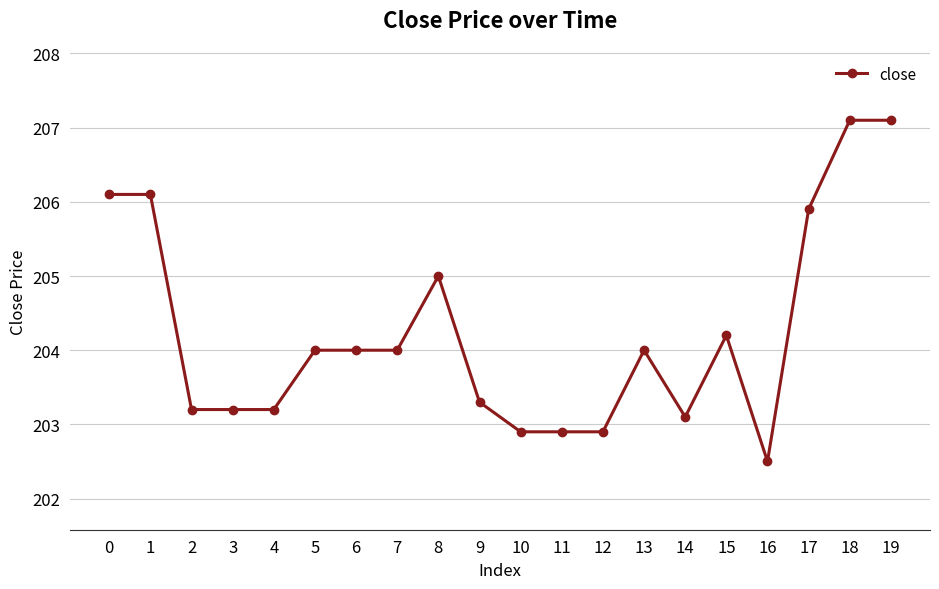

True or false: the data has more than 0 interior local peaks.

True